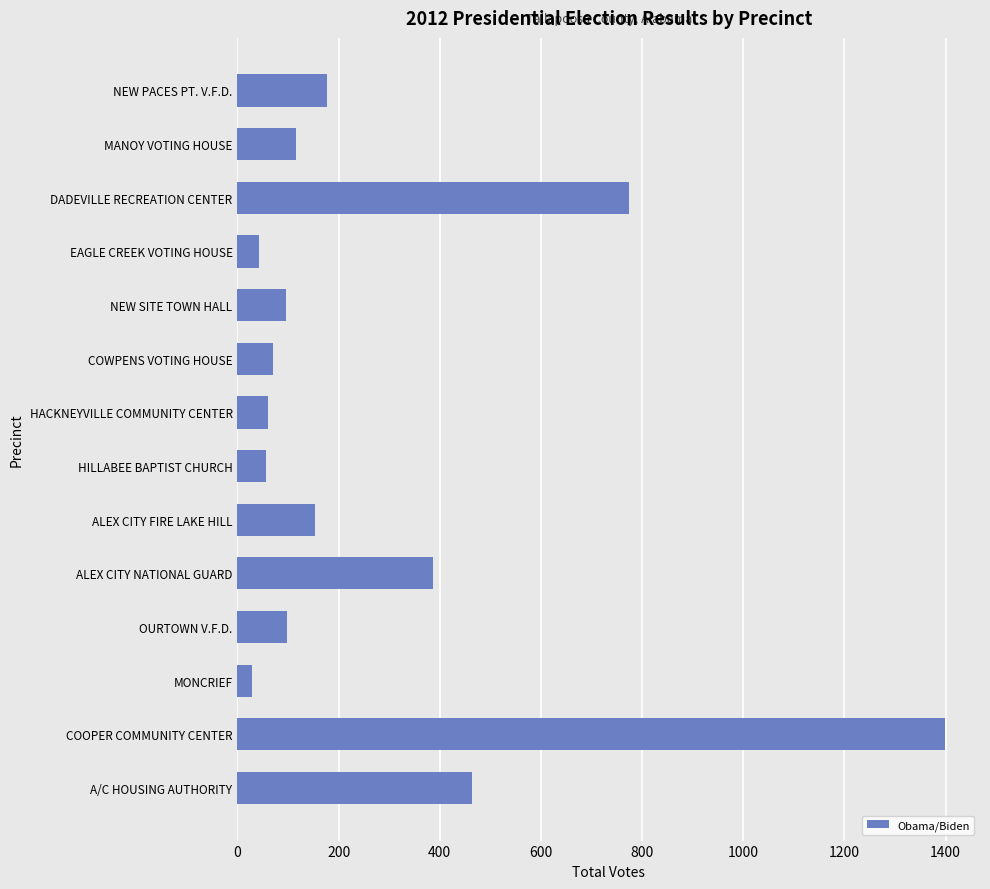

At which label is the value closest to 713?

DADEVILLE RECREATION CENTER